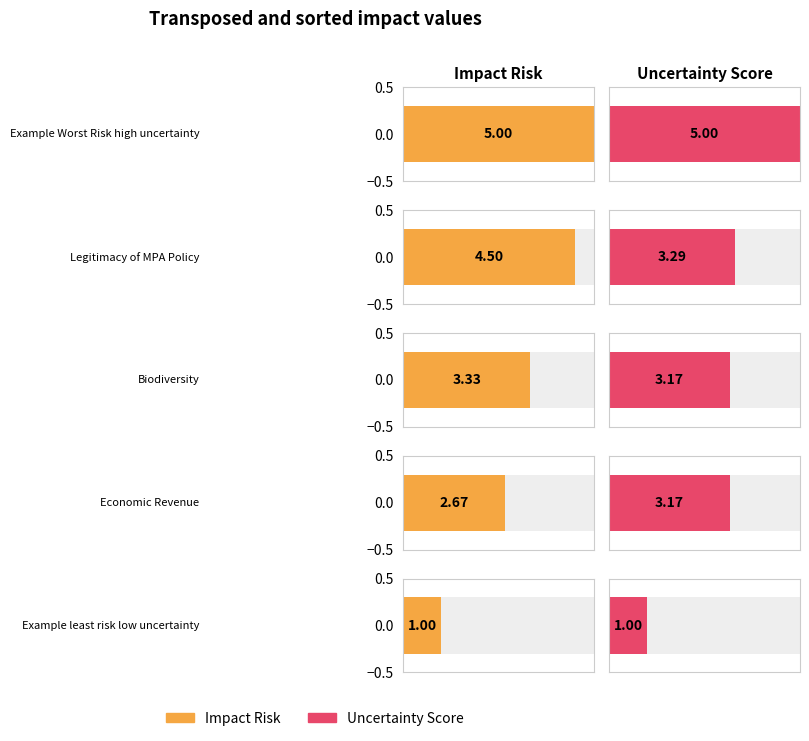

Rank the series by their average value, from highest to lowest.

Impact Risk, Uncertainty Score